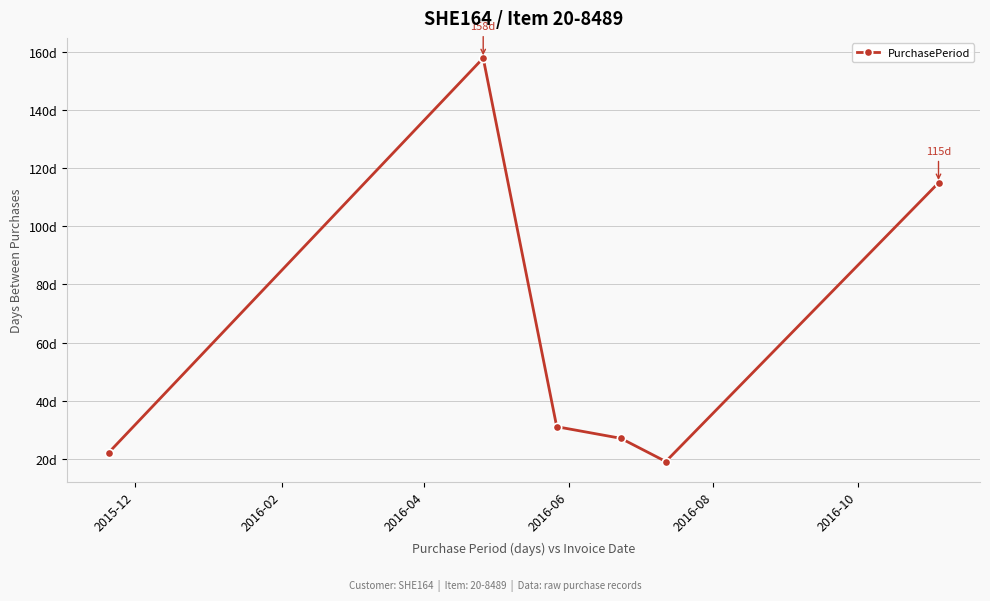

At which category does the data reach its first local valley?

2016-08